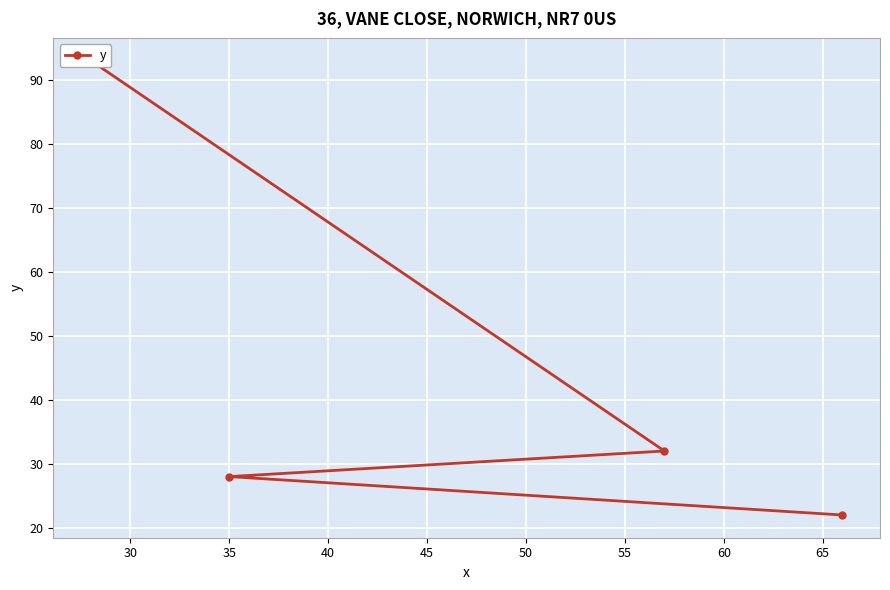

What is the difference between the second highest and second lowest values?

4